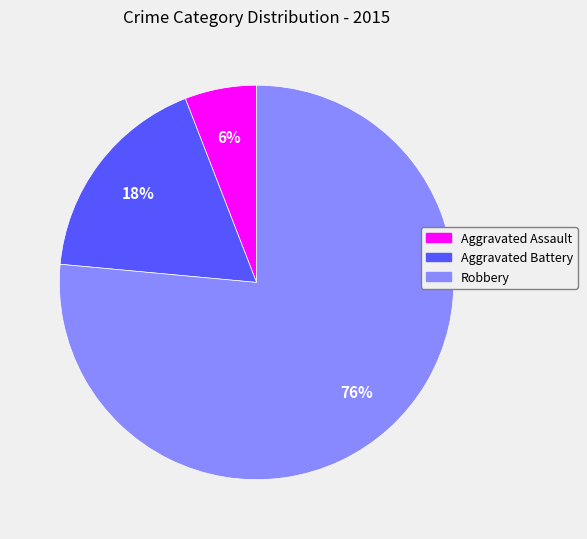

Is Aggravated Assault the majority of the pie?

No